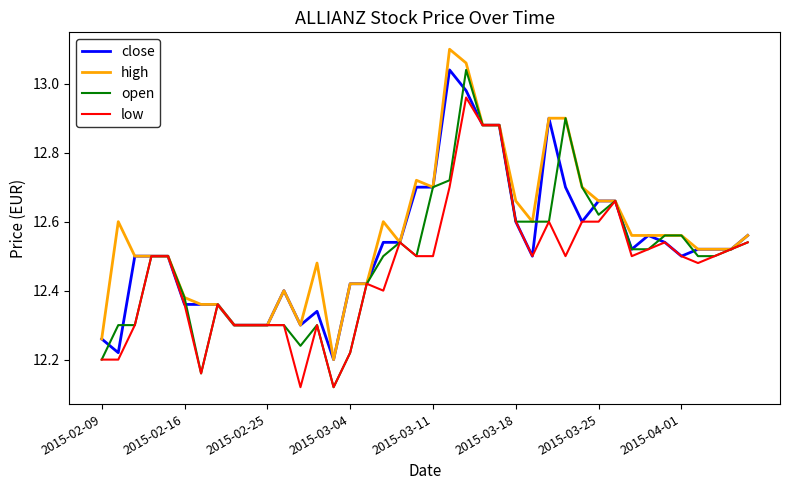

Is this an area chart (filled region under the line)?

No